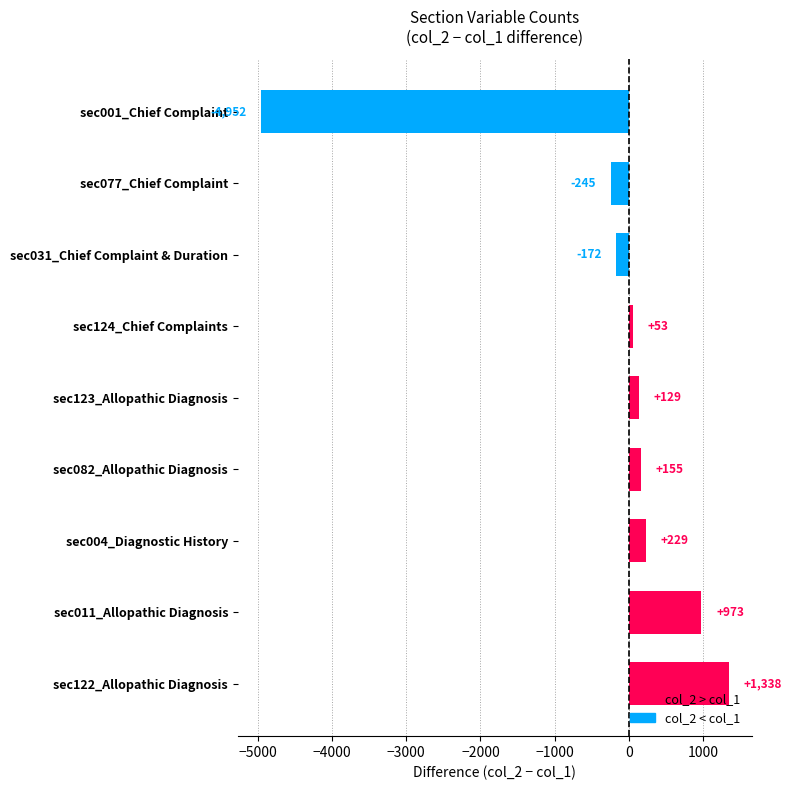

At which label is the value closest to -1807?

sec077_Chief Complaint